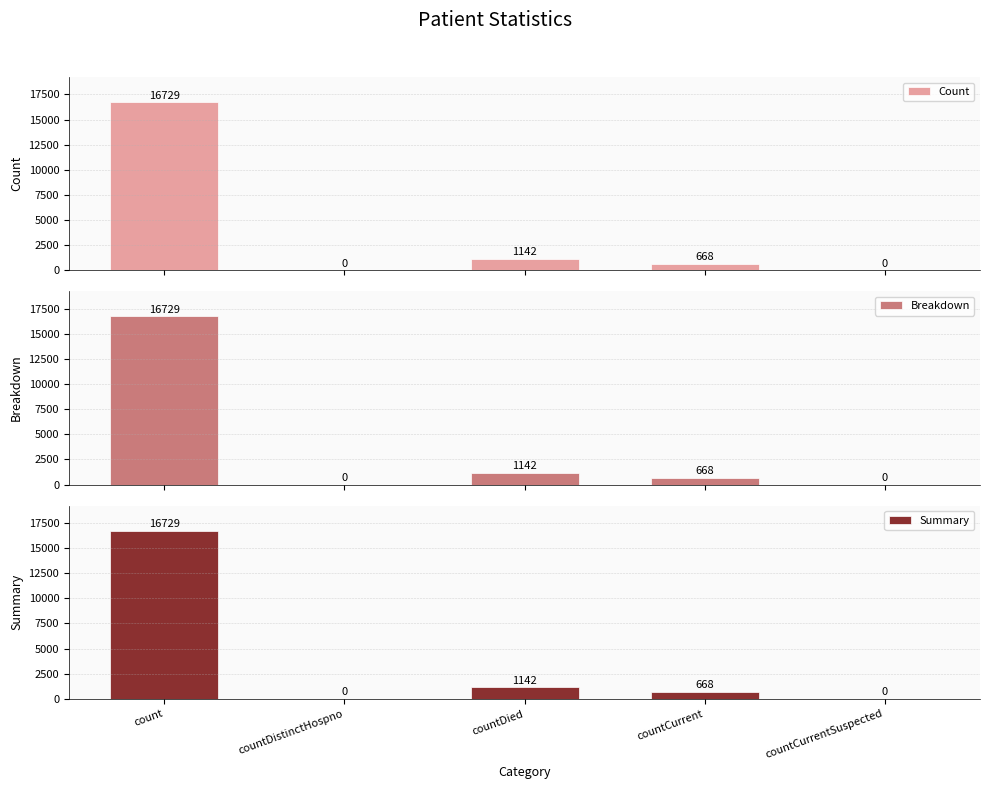

True or false: Count has a value of -7215 at countCurrentSuspected.

False